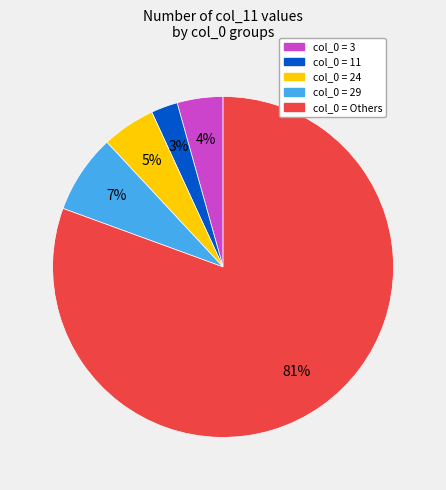

Is there a majority slice in this chart?

Yes